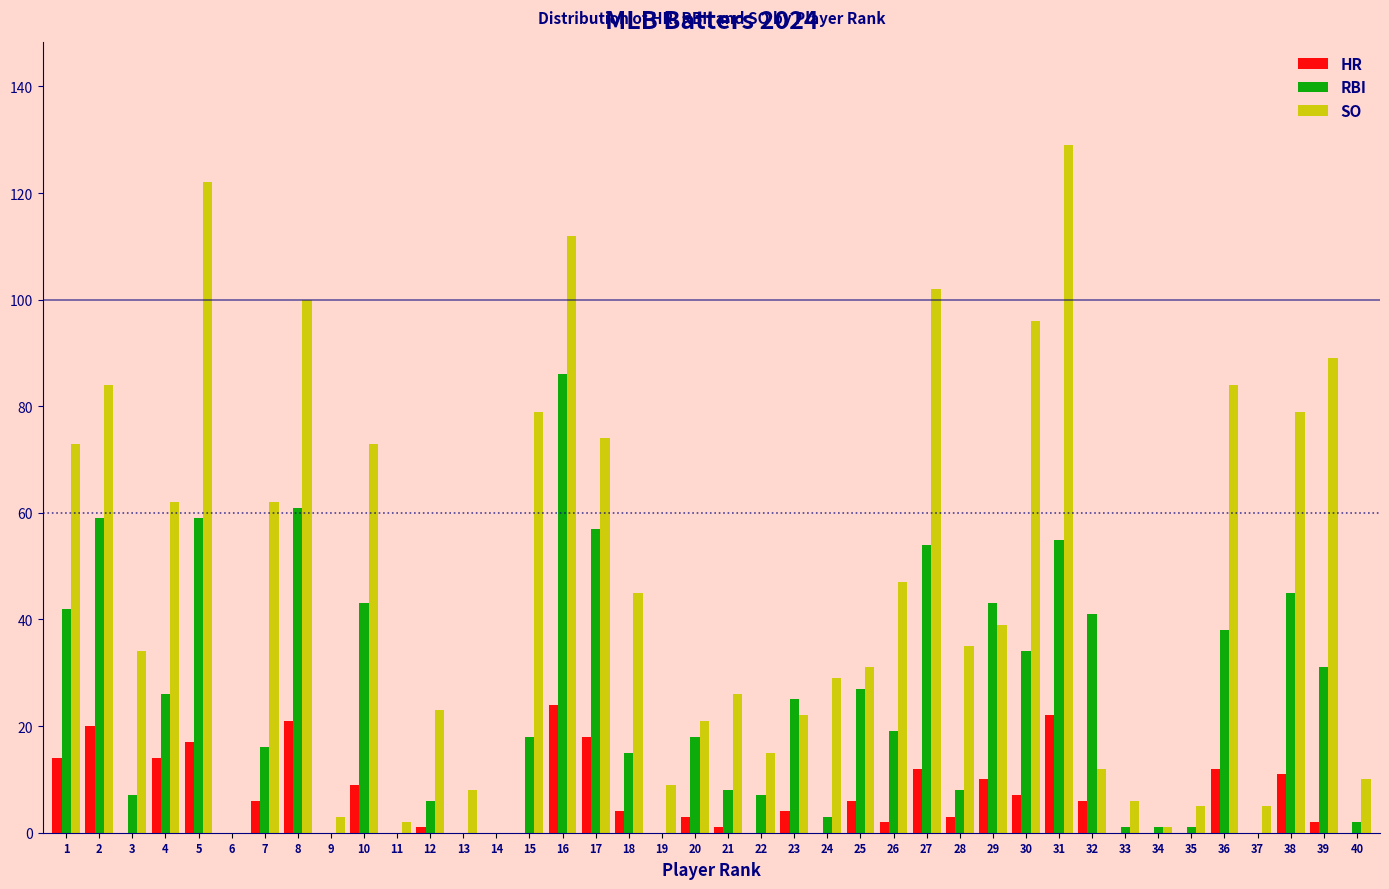

What is the sum of all HR values?

249